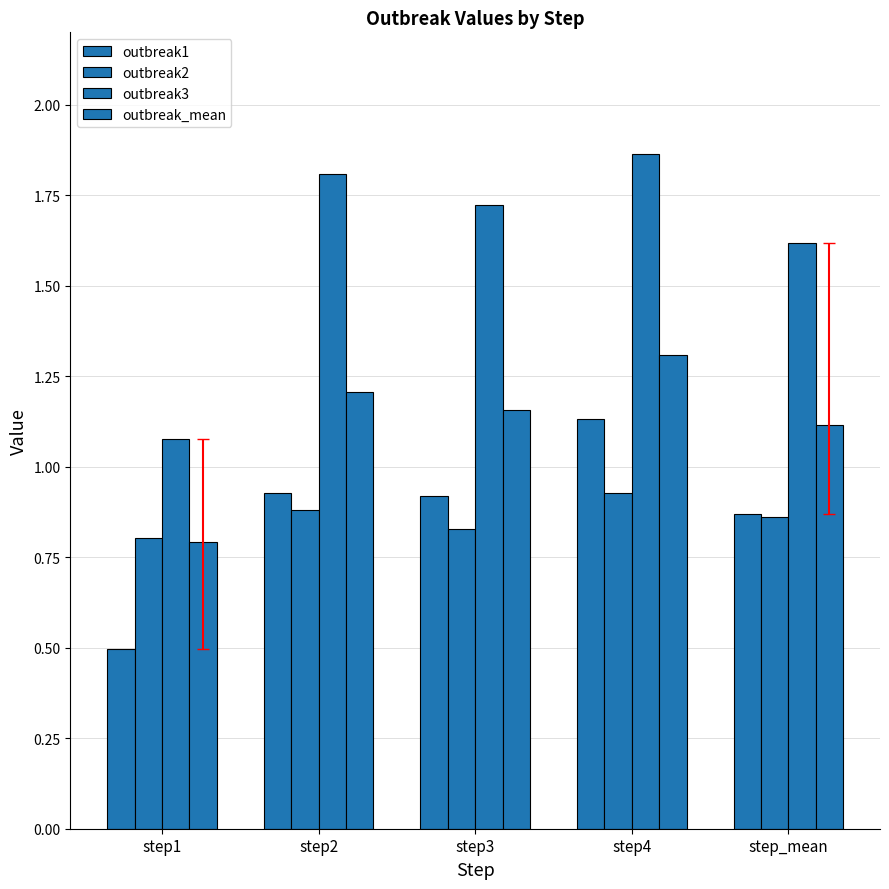

What is the sum of all outbreak2 values?

4.3